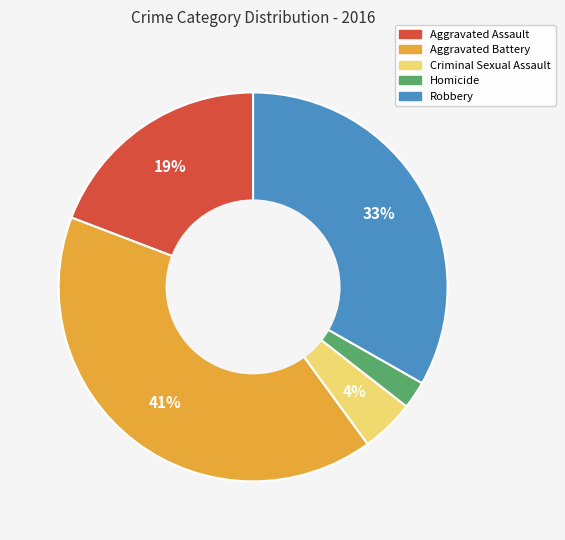

What is the ratio of the value at Homicide to the value at Robbery?

0.1